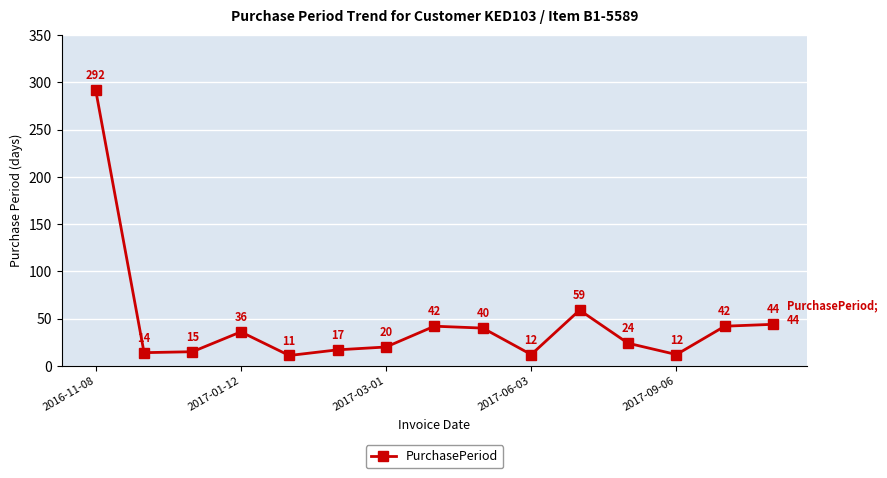

Reading right to left, extract all data points from this chart.

44	42	12	24	59	12	40	42	20	17	11	36	15	14	292